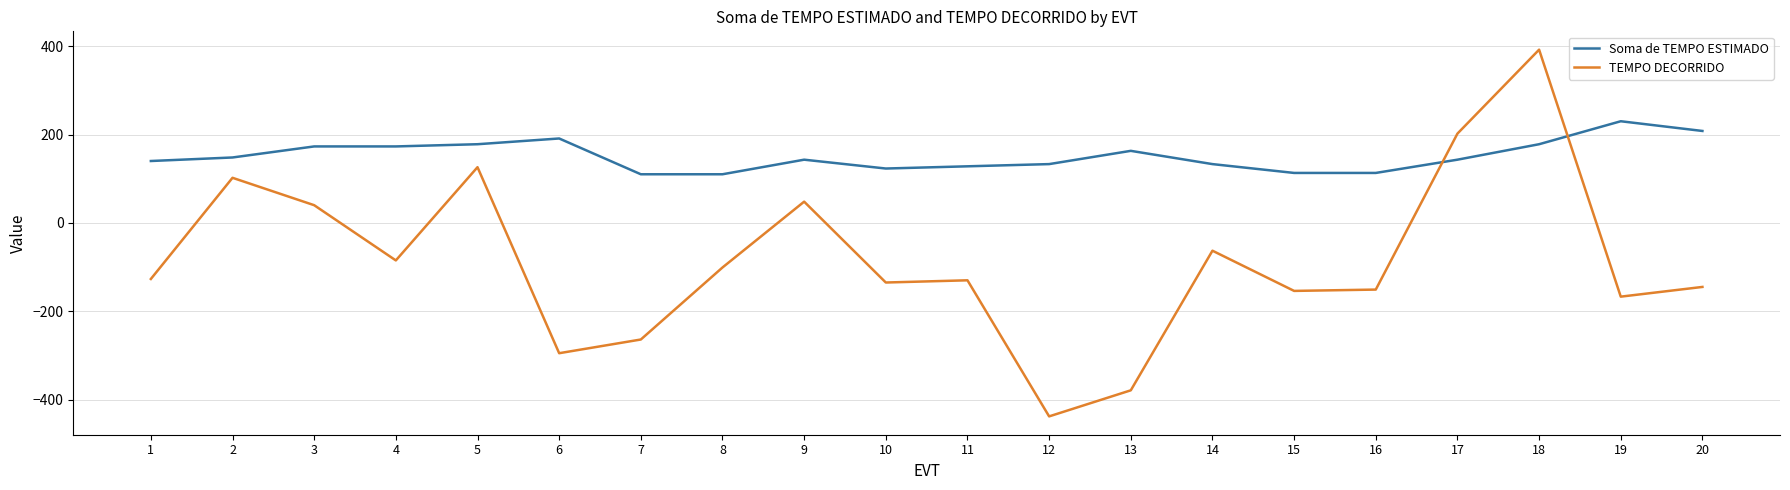

Which label corresponds to the largest value in the chart?

18